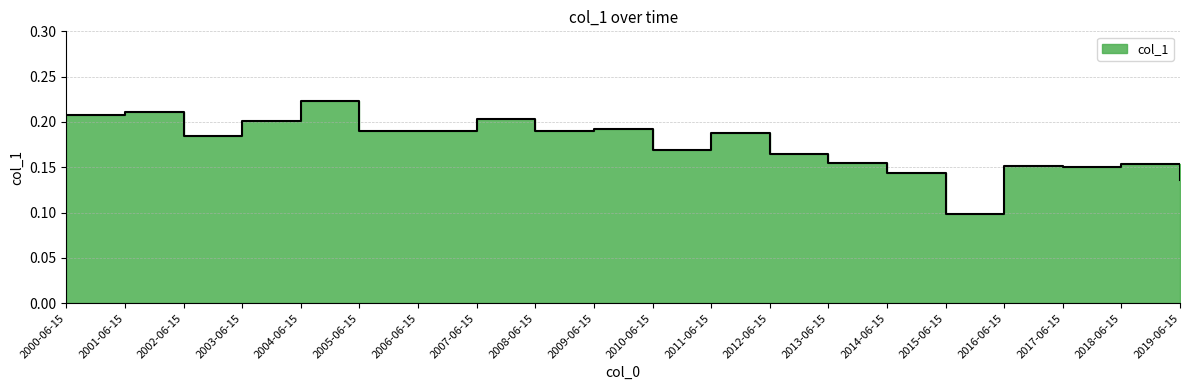

Rank the categories by value from lowest to highest.

2015-06-15, 2019-06-15, 2014-06-15, 2017-06-15, 2016-06-15, 2018-06-15, 2013-06-15, 2012-06-15, 2010-06-15, 2002-06-15, 2011-06-15, 2005-06-15, 2008-06-15, 2006-06-15, 2009-06-15, 2003-06-15, 2007-06-15, 2000-06-15, 2001-06-15, 2004-06-15